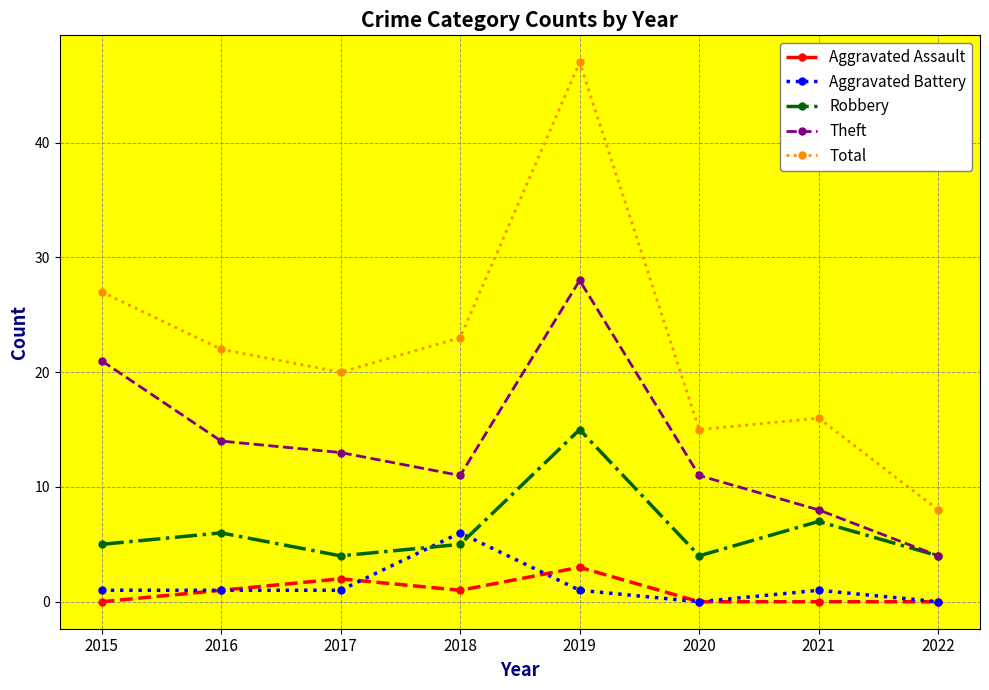

Which category has the lowest value in the Total series?

2022